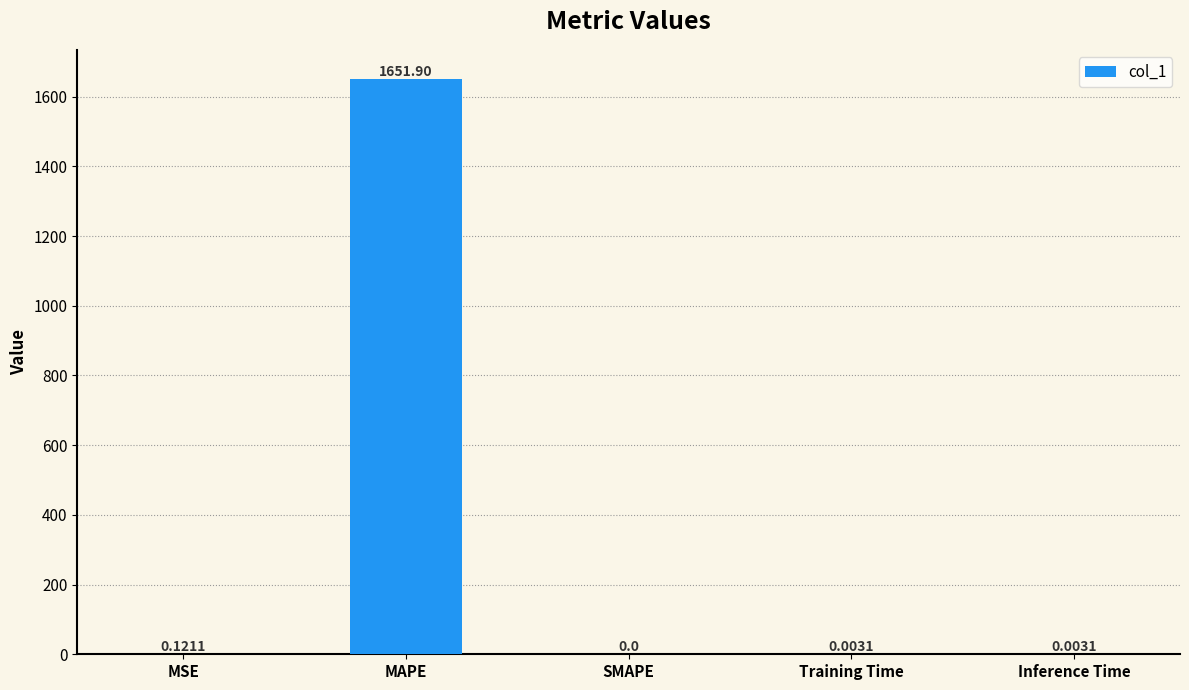

What is the change in value from MSE to MAPE?

+1651.8